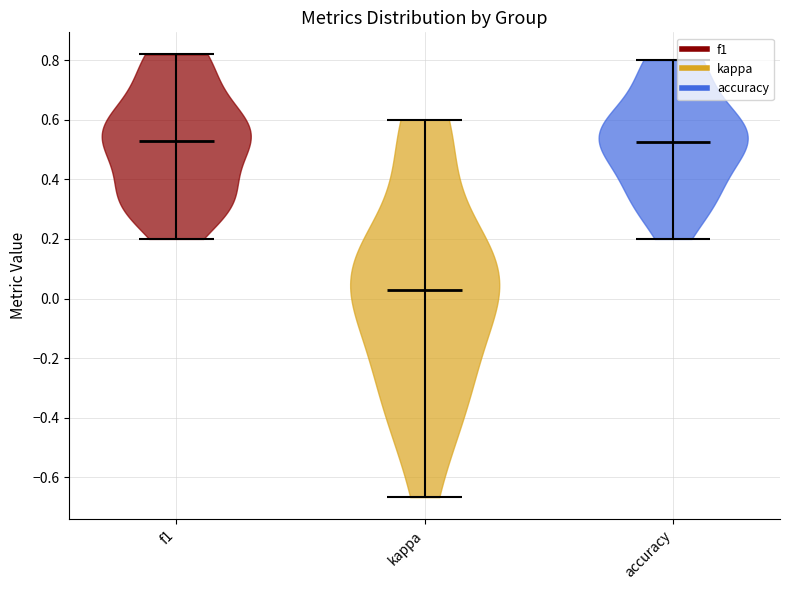

Reading left to right, read every violin against the y-axis: where its median line is, and the lowest and highest points it reaches. The values are not printed on the chart, so give them approximately, as read against the axis.

f1: median line 0.52, lowest point 0.20, highest point 0.82
kappa: median line 0.02, lowest point -0.66, highest point 0.60
accuracy: median line 0.52, lowest point 0.20, highest point 0.80